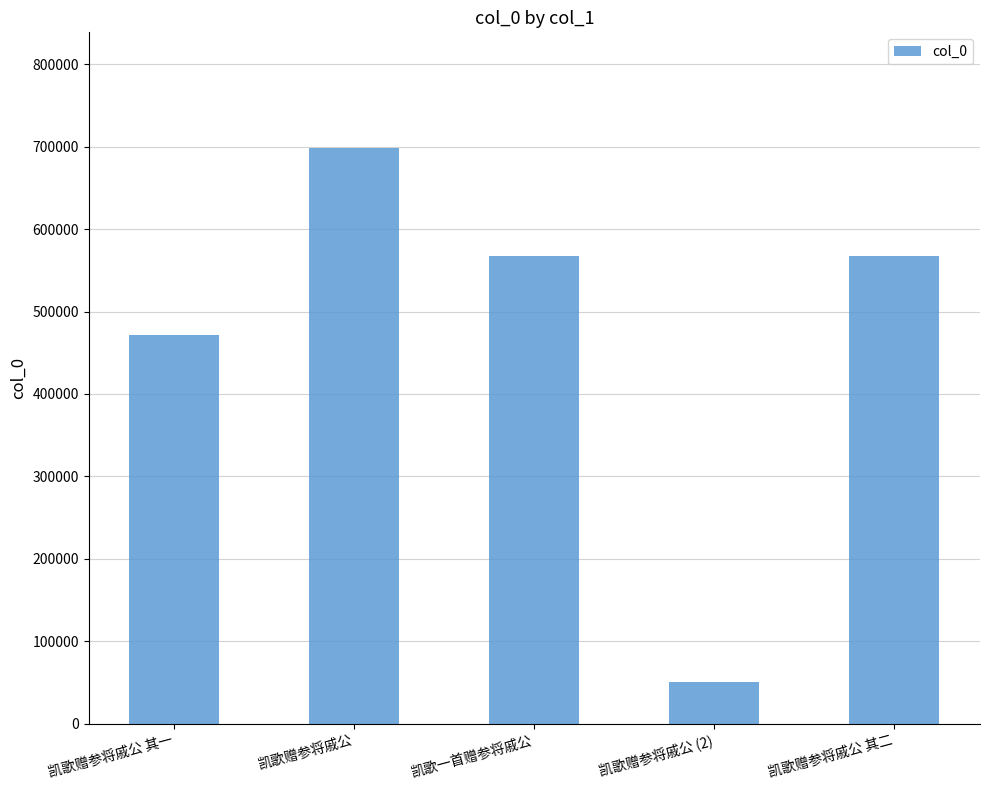

What is the ratio of the value at 凯歌一首赠参将戚公 to the value at 凯歌赠参将戚公 其二?

1.0